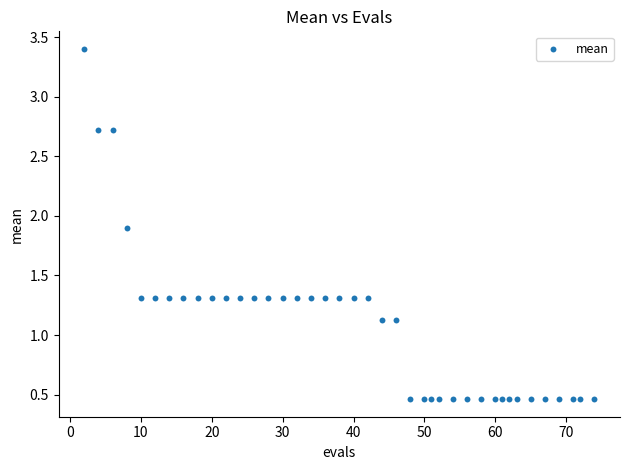

What is the range of Y values (max minus min)?

2.9